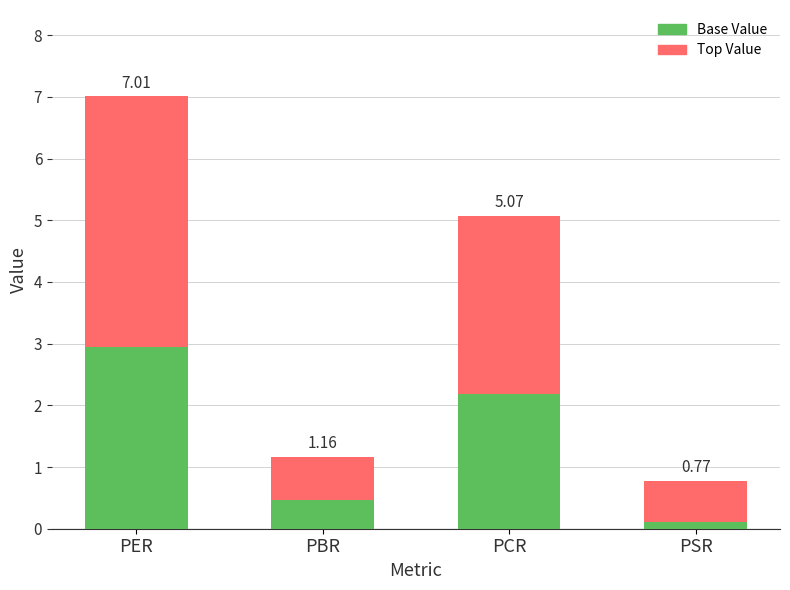

How many bars are there in total?

4